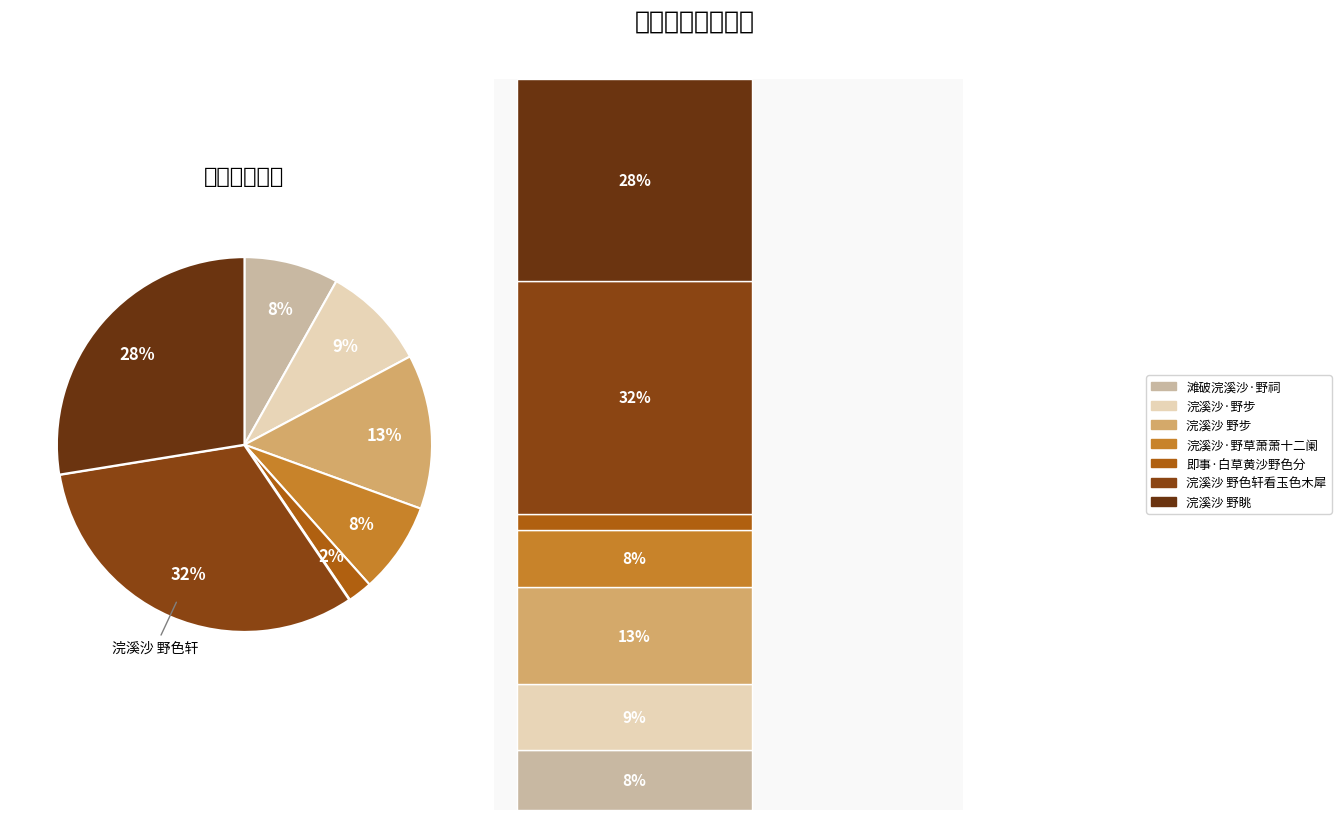

Count the number of slices in the pie.

7